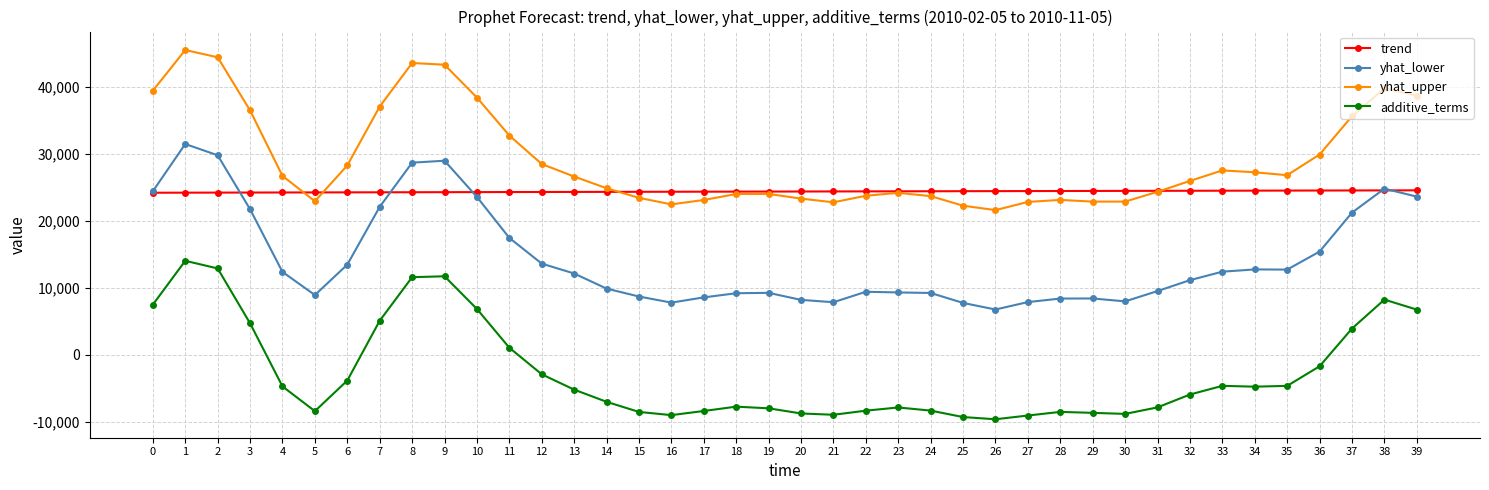

Is the value of yhat_lower at 28 greater than the value of additive_terms at 13?

Yes